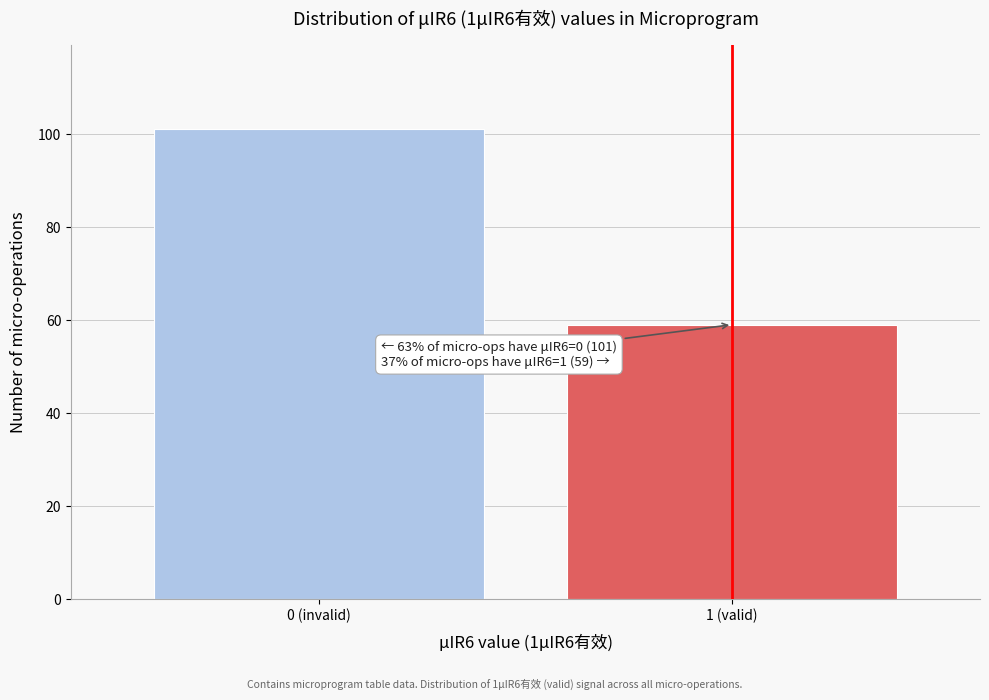

Reading left to right, extract all data points from this chart.

0 (invalid)=101	1 (valid)=59